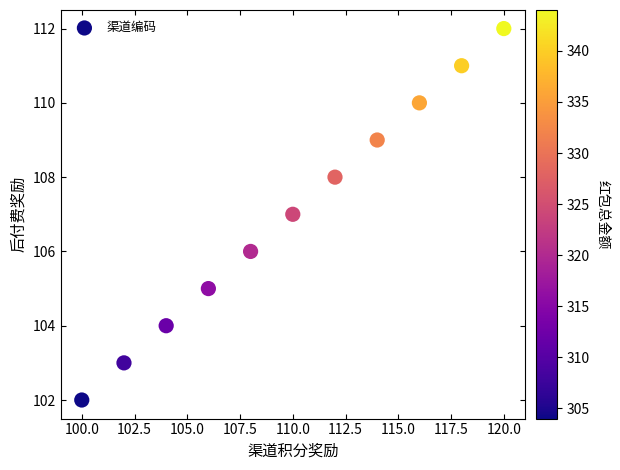

What is the average X value?

110